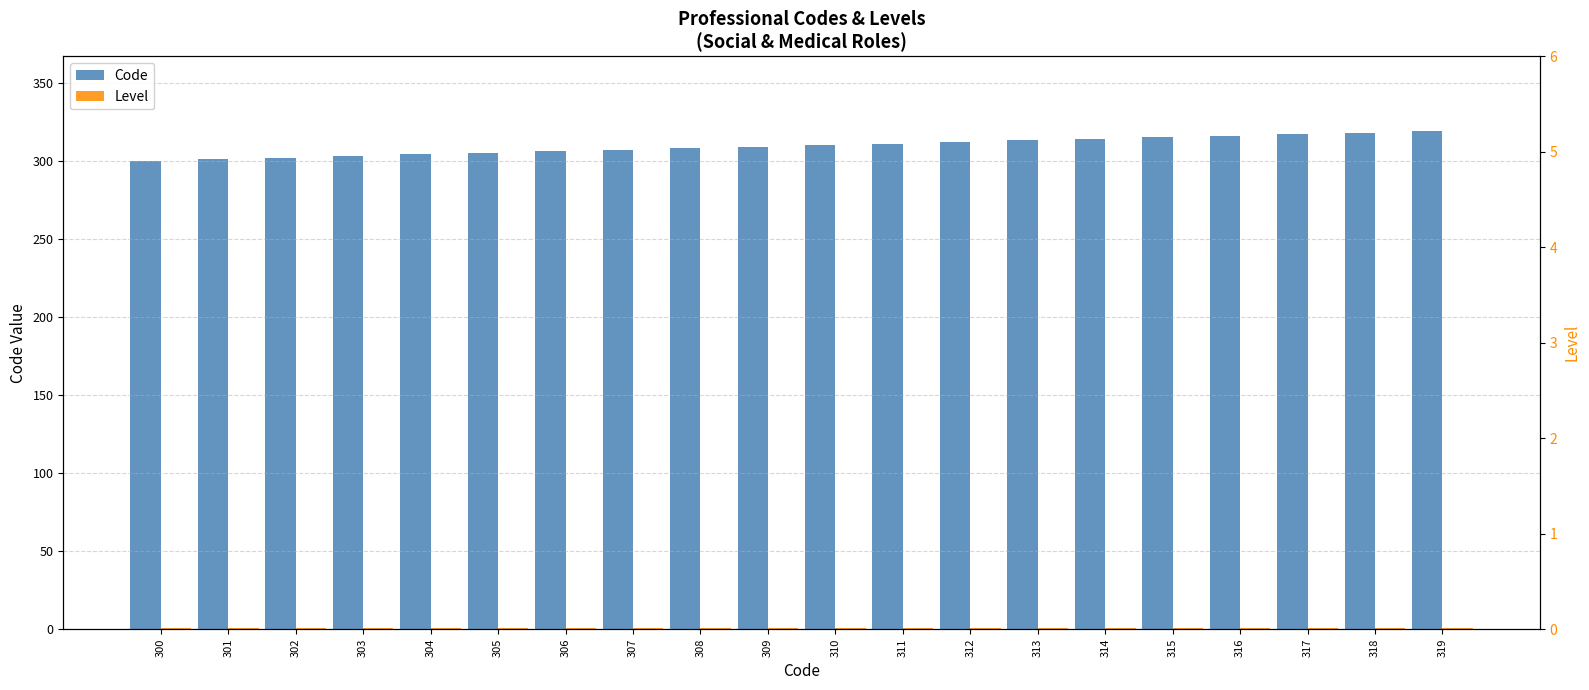

At which category does the chart reach its minimum across all series?

300